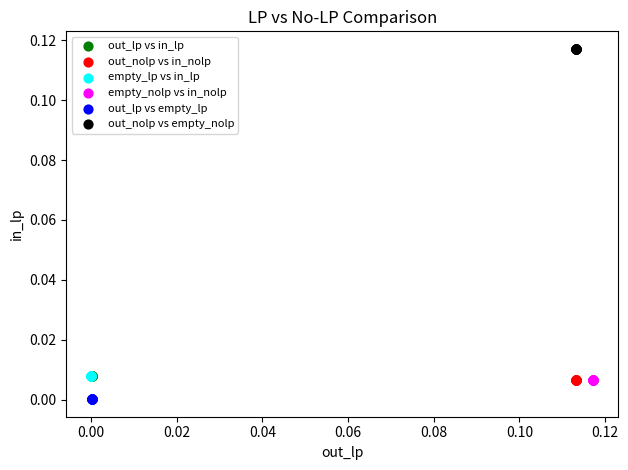

Which series reaches the maximum Y coordinate?

out_nolp vs empty_nolp